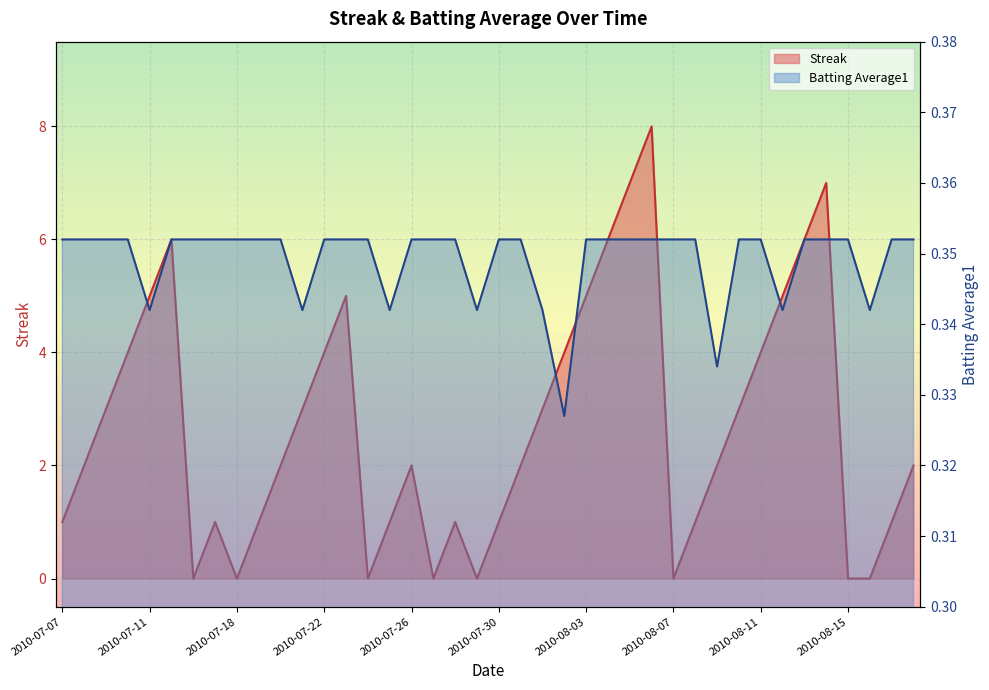

Reading left to right, transcribe all the data shown in this chart.

Streak: 1.0	2.0	3.0	4.0	5.0	6.0	0.0	1.0	0.0	1.0	2.0	3.0	4.0	5.0	0.0	1.0	2.0	0.0	1.0	0.0	1.0	2.0	3.0	4.0	5.0	6.0	7.0	8.0	0.0	1.0	2.0	3.0	4.0	5.0	6.0	7.0	0.0	0.0	1.0	2.0
Batting Average1: 0.4	0.4	0.4	0.4	0.3	0.4	0.4	0.4	0.4	0.4	0.4	0.3	0.4	0.4	0.4	0.3	0.4	0.4	0.4	0.3	0.4	0.4	0.3	0.3	0.4	0.4	0.4	0.4	0.4	0.4	0.3	0.4	0.4	0.3	0.4	0.4	0.4	0.3	0.4	0.4